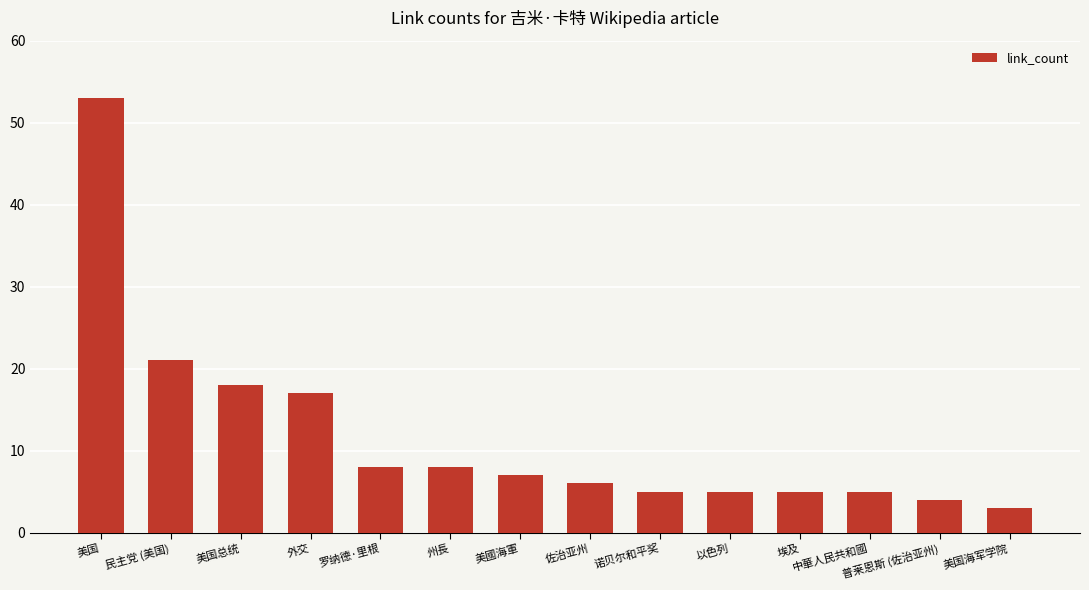

What is the label of the 8th bar from the left?

佐治亚州